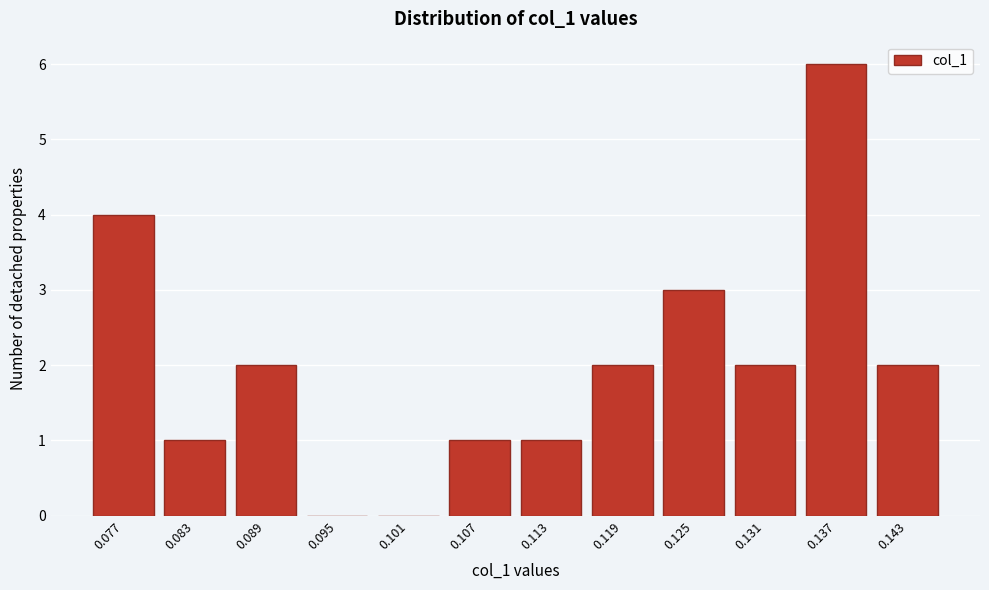

Reading left to right, what are all the values shown in this chart?

0.077=4	0.083=1	0.089=2	0.095=0	0.101=0	0.107=1	0.113=1	0.119=2	0.125=3	0.131=2	0.137=6	0.143=2